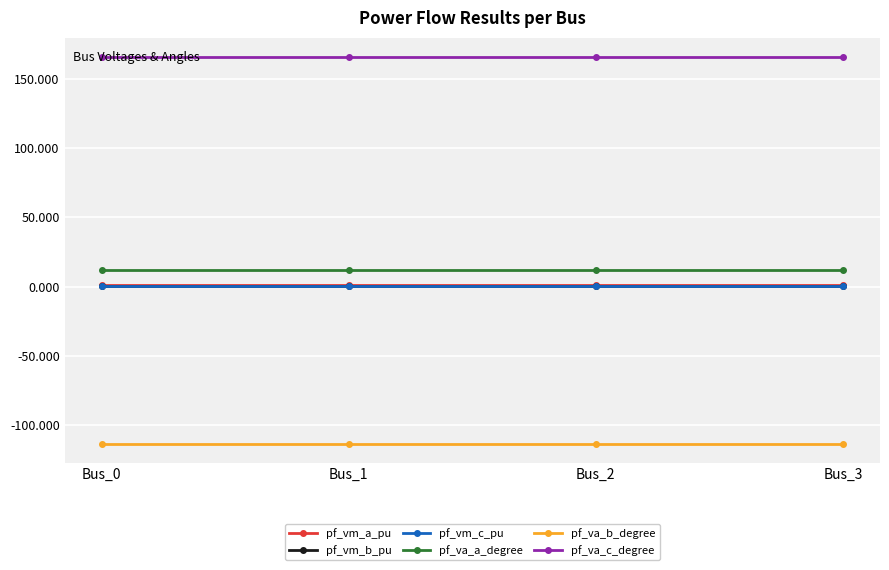

Reading left to right, extract all data points from this chart.

pf_vm_a_pu: Bus_0=1.0	Bus_1=1.0	Bus_2=1.0	Bus_3=1.0
pf_vm_b_pu: Bus_0=0.4	Bus_1=0.4	Bus_2=0.4	Bus_3=0.4
pf_vm_c_pu: Bus_0=0.8	Bus_1=0.8	Bus_2=0.8	Bus_3=0.8
pf_va_a_degree: Bus_0=12.0	Bus_1=12.0	Bus_2=12.0	Bus_3=12.0
pf_va_b_degree: Bus_0=-113.1	Bus_1=-113.1	Bus_2=-113.1	Bus_3=-113.1
pf_va_c_degree: Bus_0=165.5	Bus_1=165.5	Bus_2=165.5	Bus_3=165.5